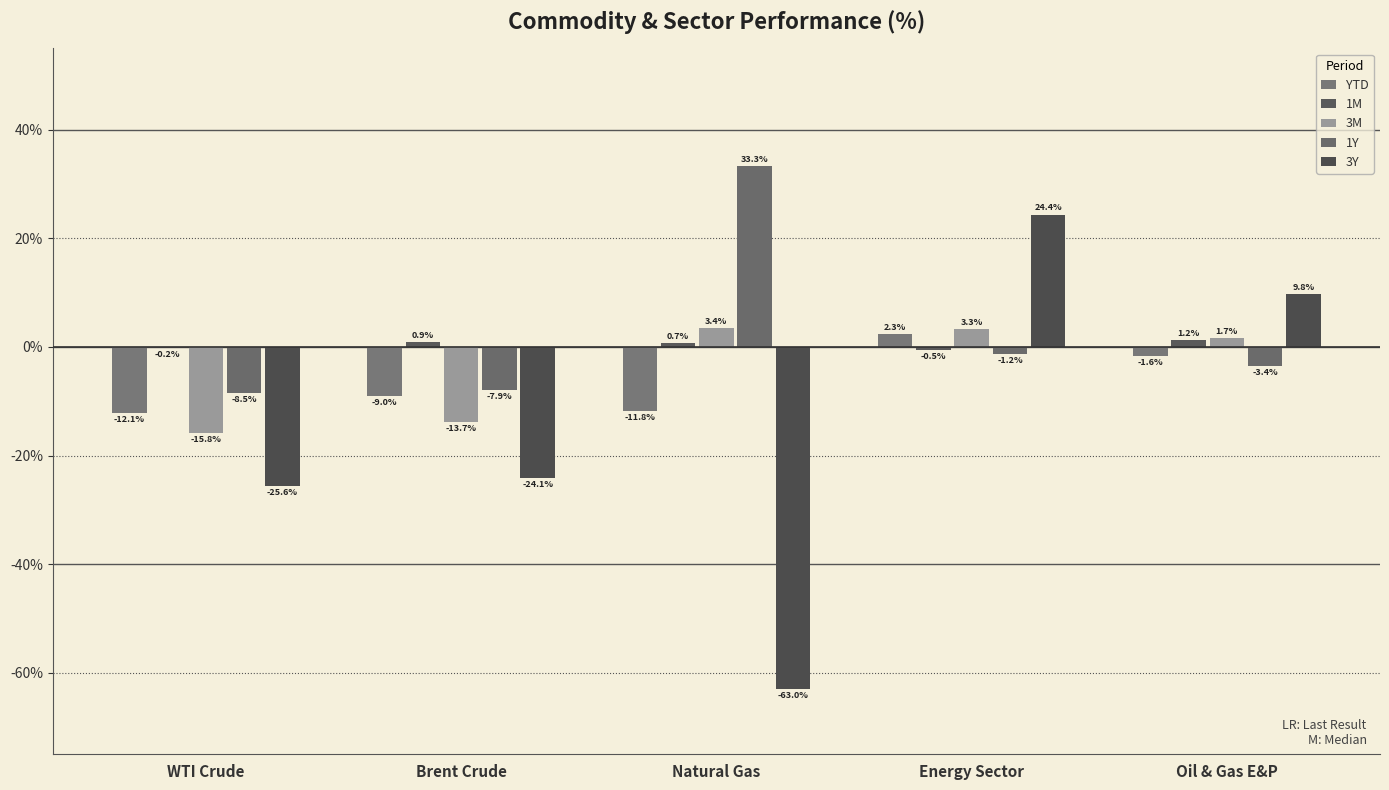

How many groups of bars are there?

5